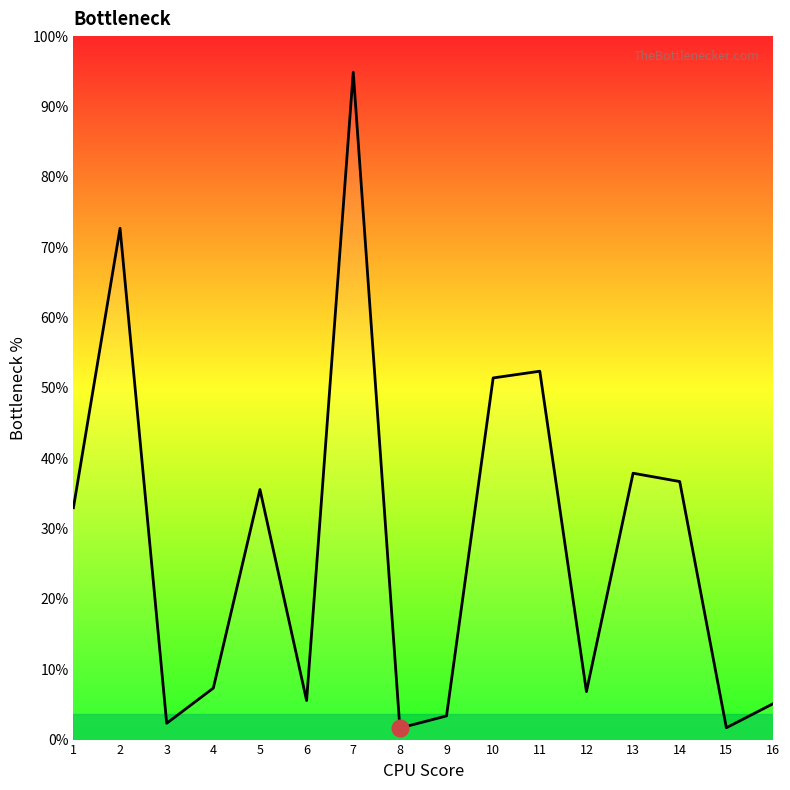

At which category does the chart reach its minimum across all series?

8